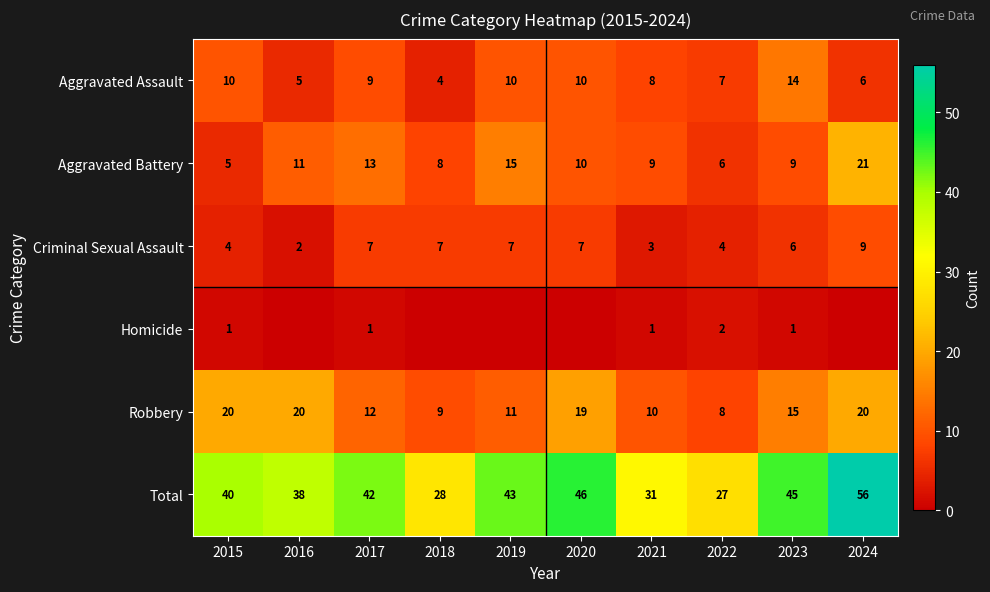

At which label does Aggravated Battery reach its peak?

2024